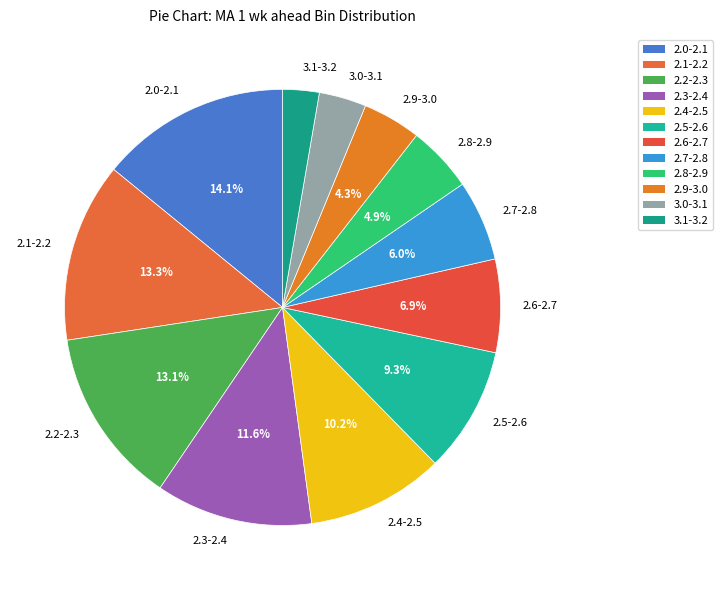

How many segments does this pie chart have?

12